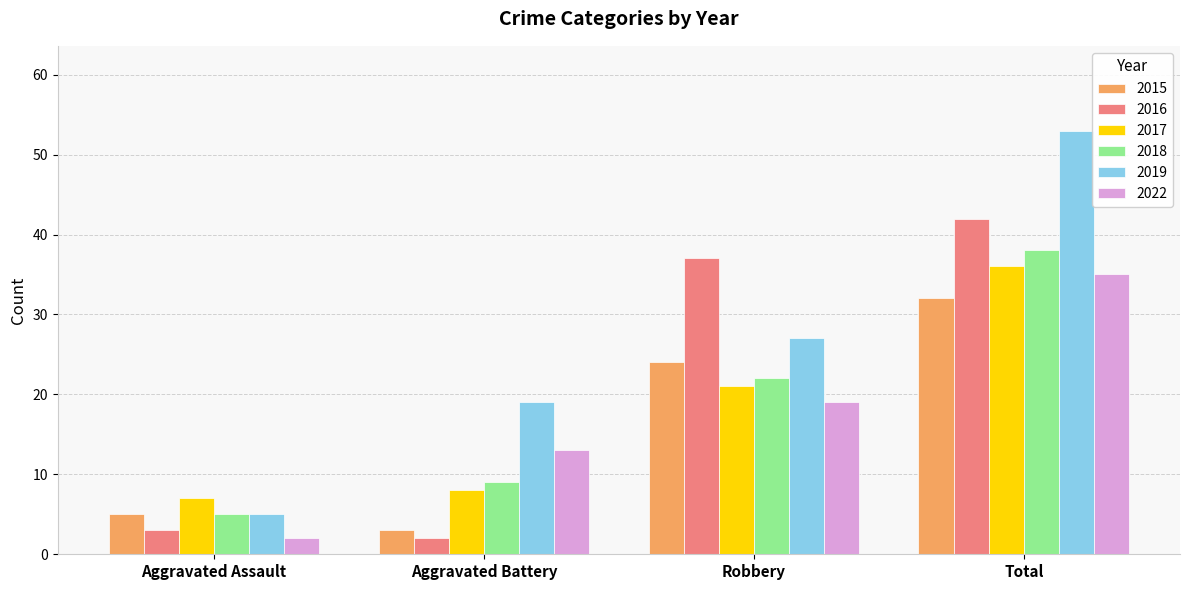

Which category has the lowest value in the 2015 series?

Aggravated Battery